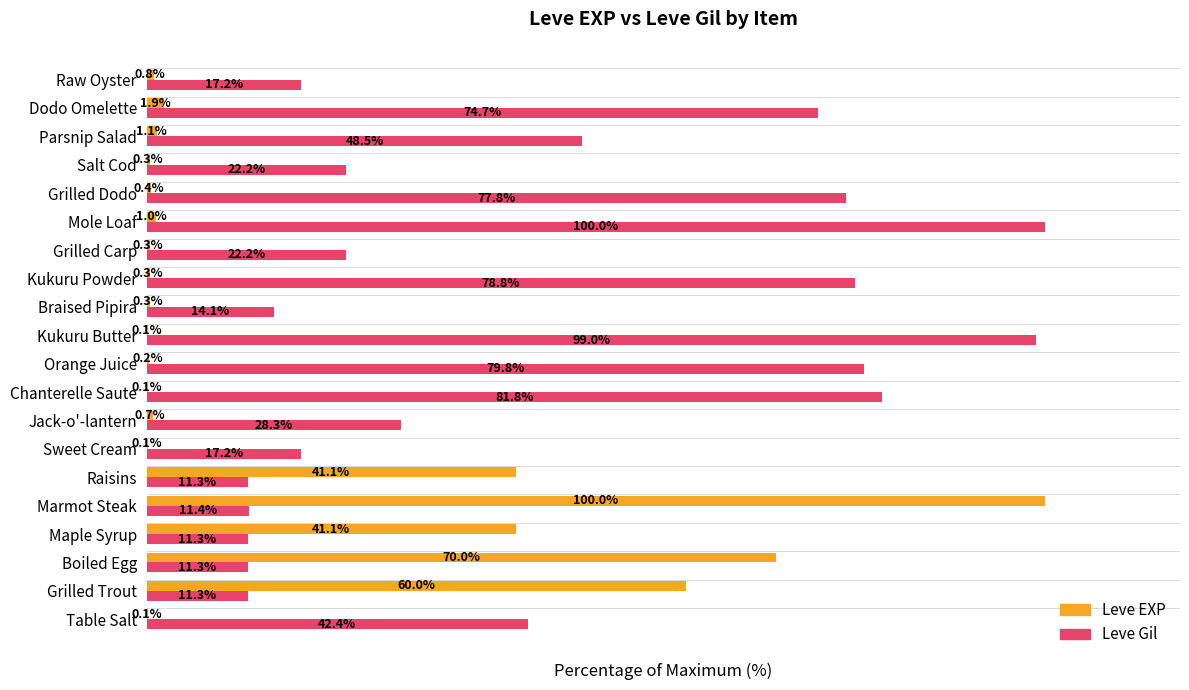

At which label does Leve Gil reach its peak?

Mole Loaf